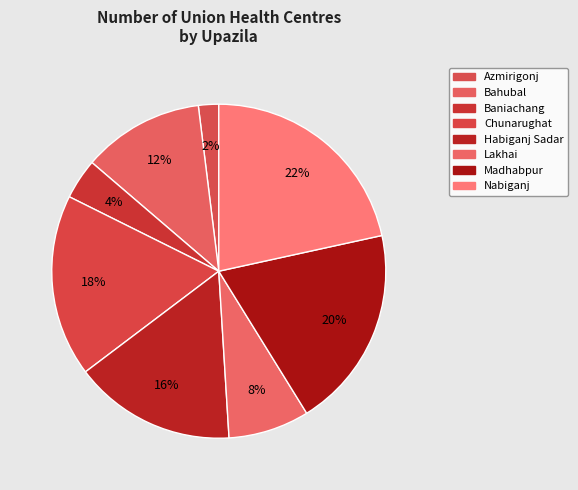

Between Bahubal and Lakhai, which is larger?

Bahubal